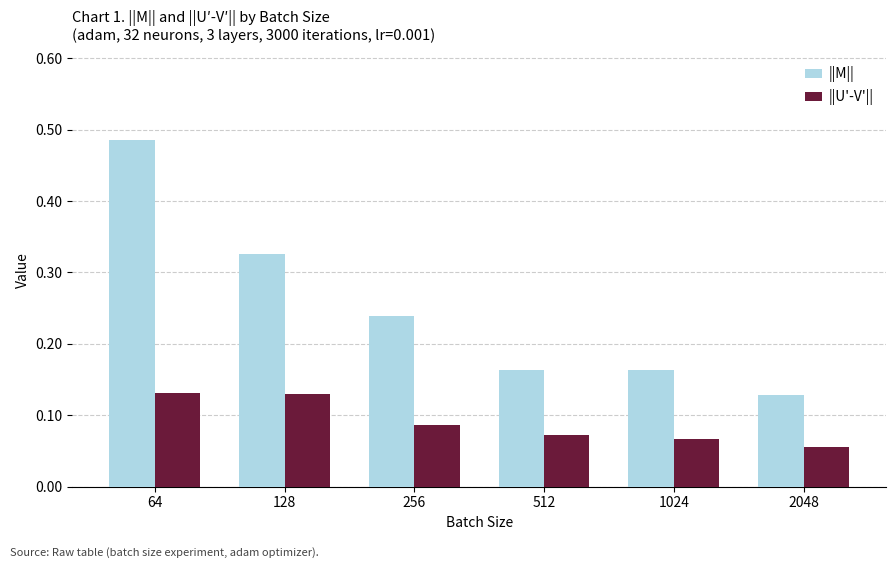

Which series has the widest spread of values?

||M||